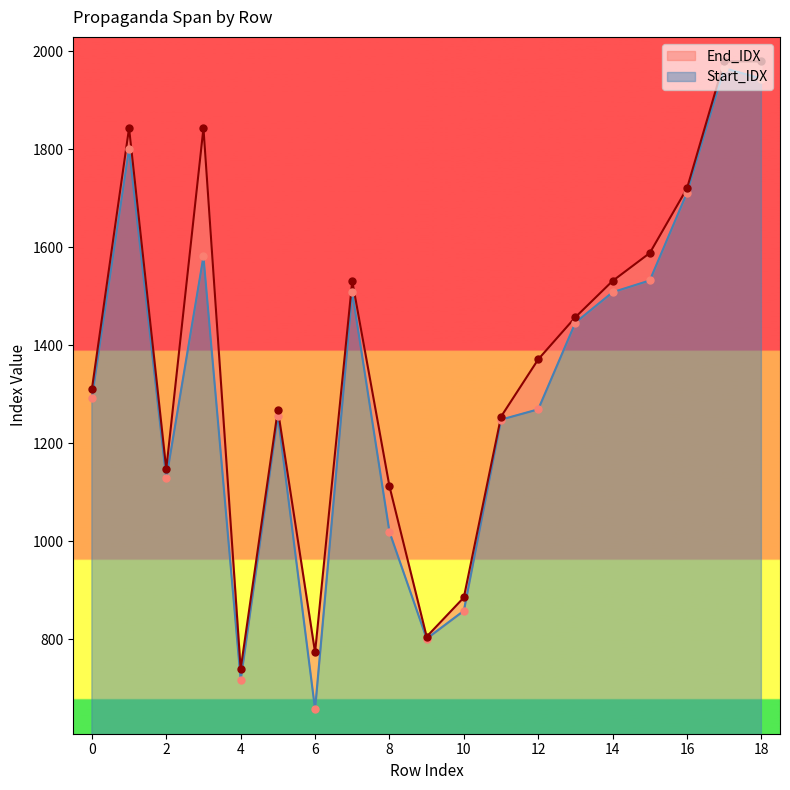

At how many categories does at least one series exceed 698?

19